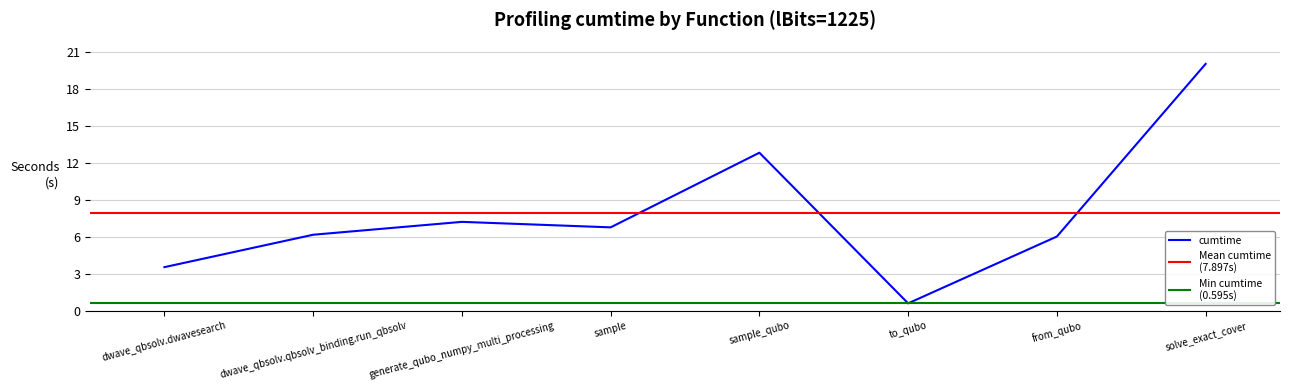

Where is the first local maximum?

generate_qubo_numpy_multi_processing